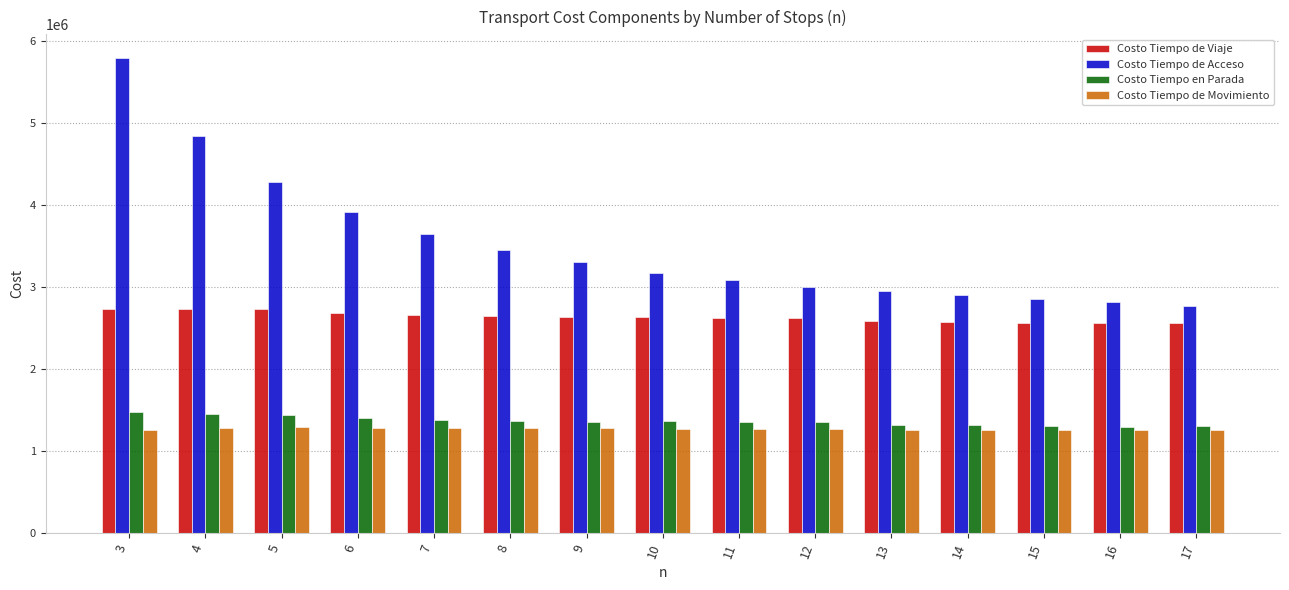

At which label does Costo Tiempo de Movimiento first exceed 1269169?

4